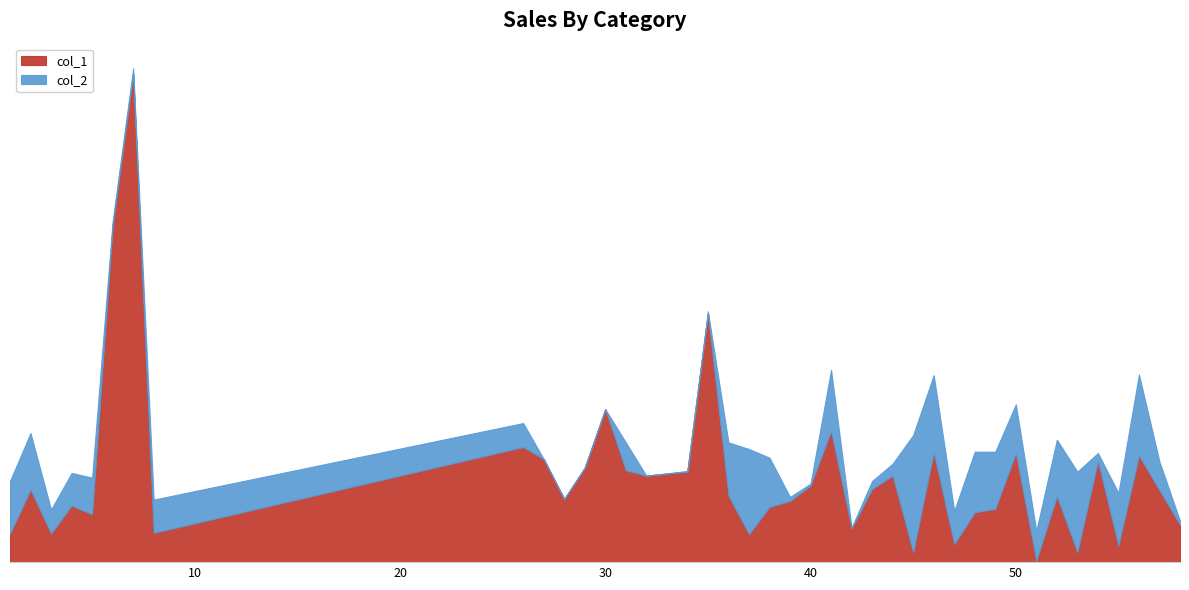

Where is the first local minimum for col_1?

3